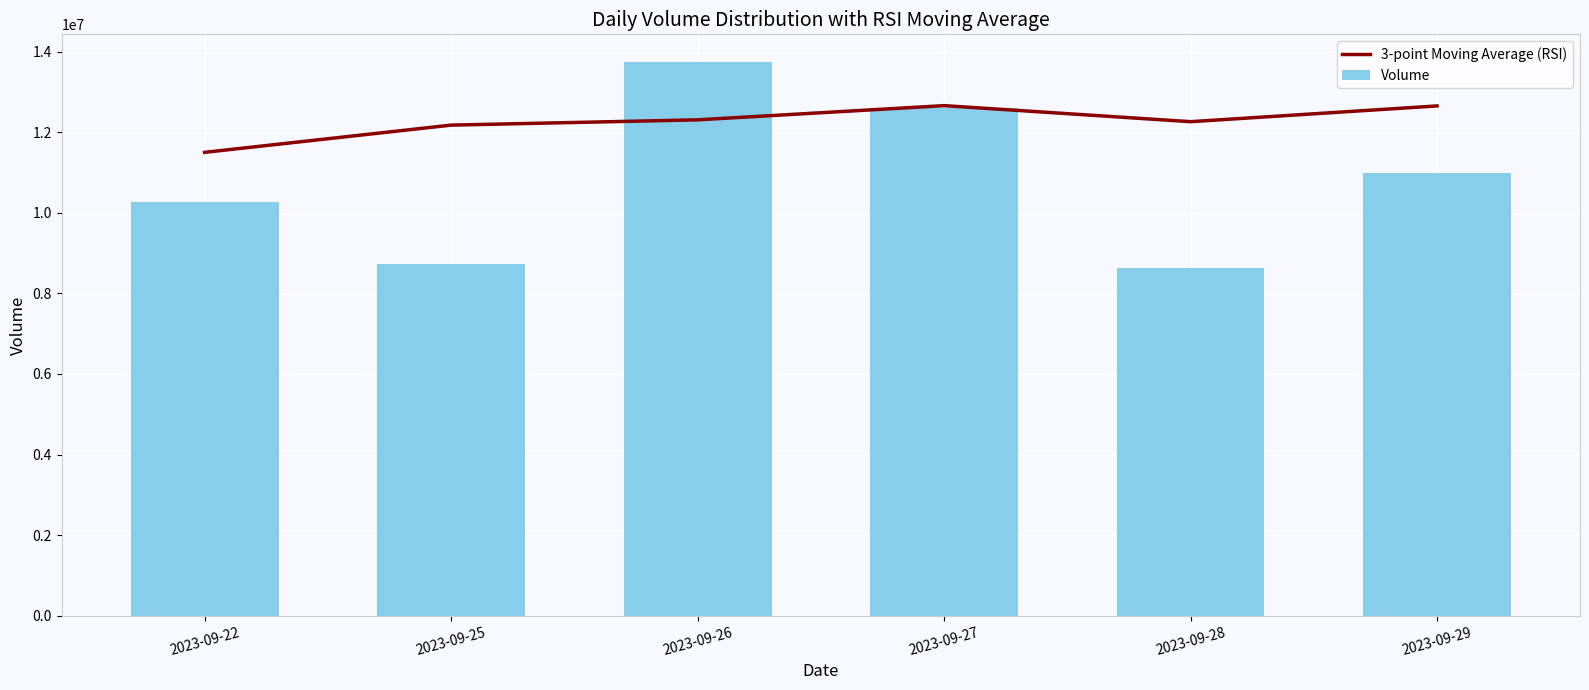

Rank the categories by 3-point Moving Average (RSI) value from lowest to highest.

2023-09-22, 2023-09-25, 2023-09-28, 2023-09-26, 2023-09-29, 2023-09-27